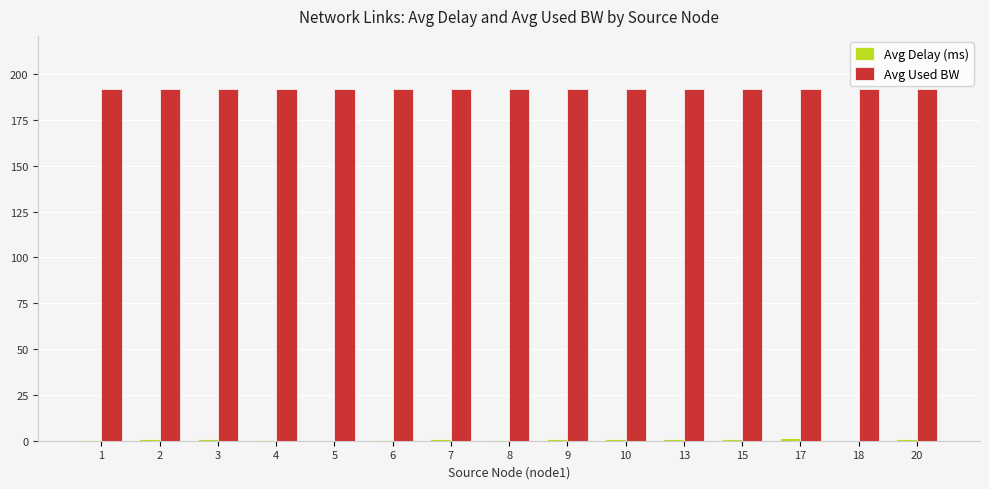

Read the Avg Used BW value at 10.

192.0